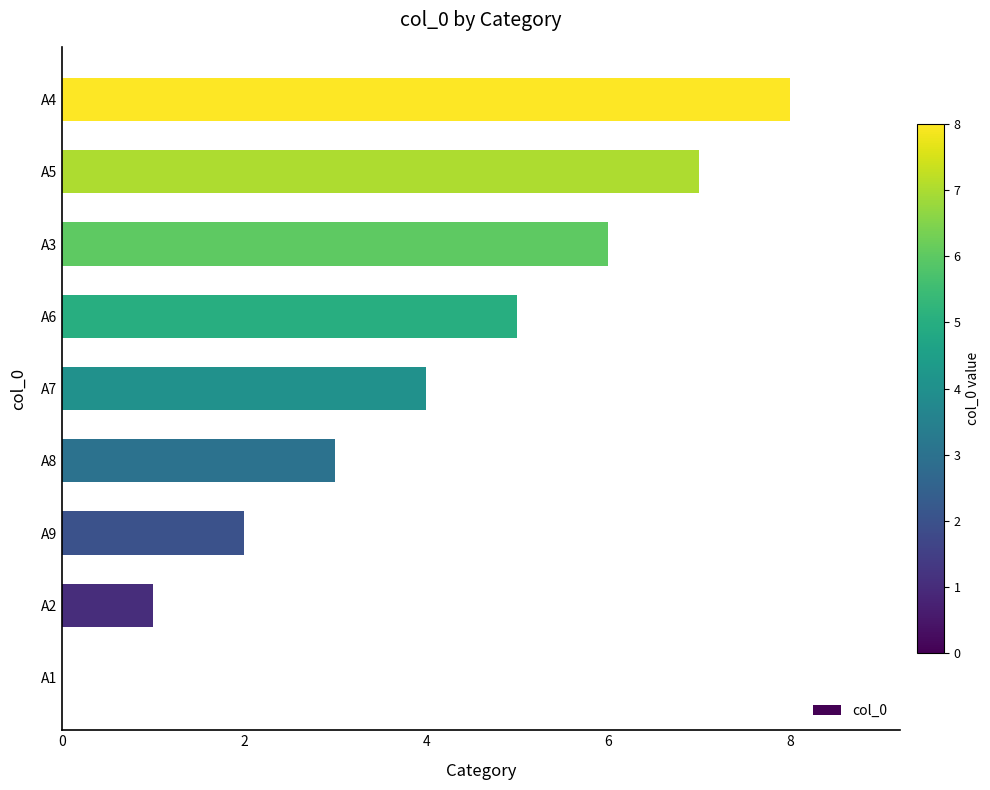

Which category has the highest value across all series?

A4